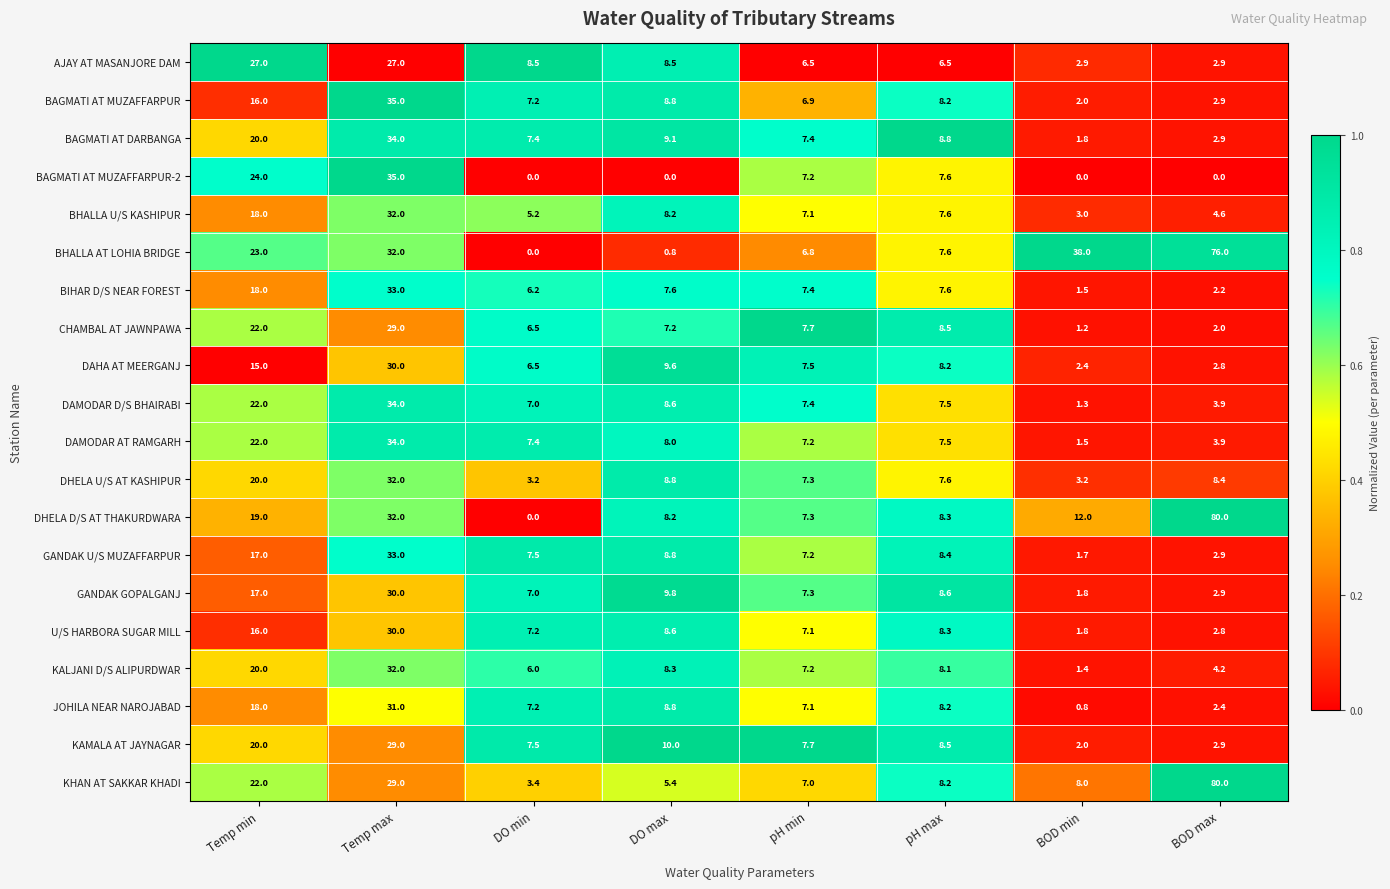

Between pH min and BOD min, which series saw the biggest shift?

BHALLA AT LOHIA BRIDGE